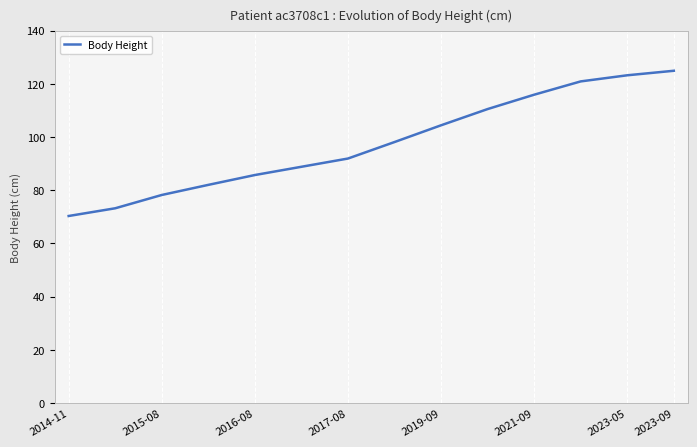

What is the smallest value displayed?

70.3